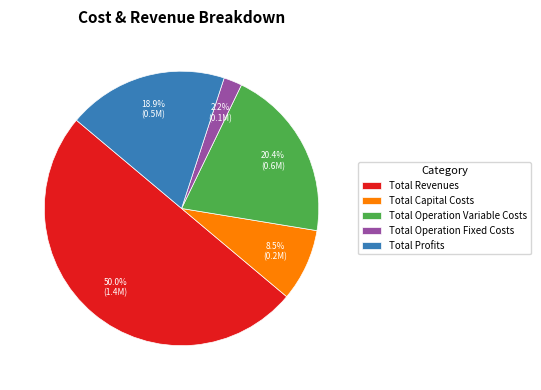

What is the ratio of the value at Total Profits to the value at Total Operation Variable Costs?

0.9